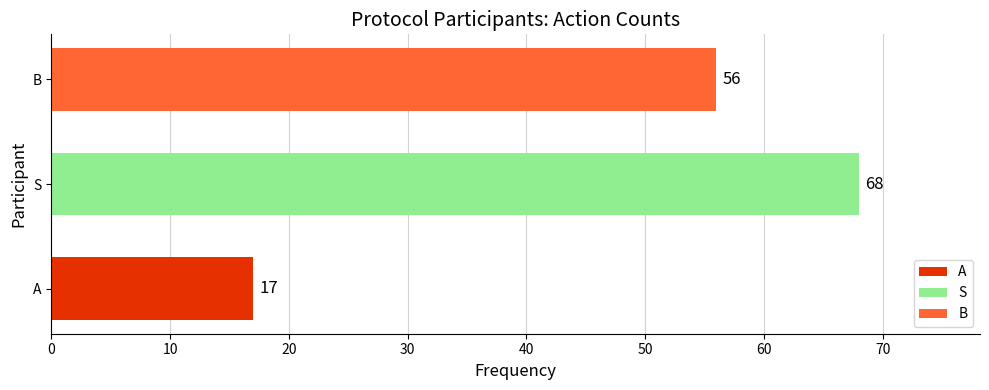

What is the maximum value shown in the chart?

68